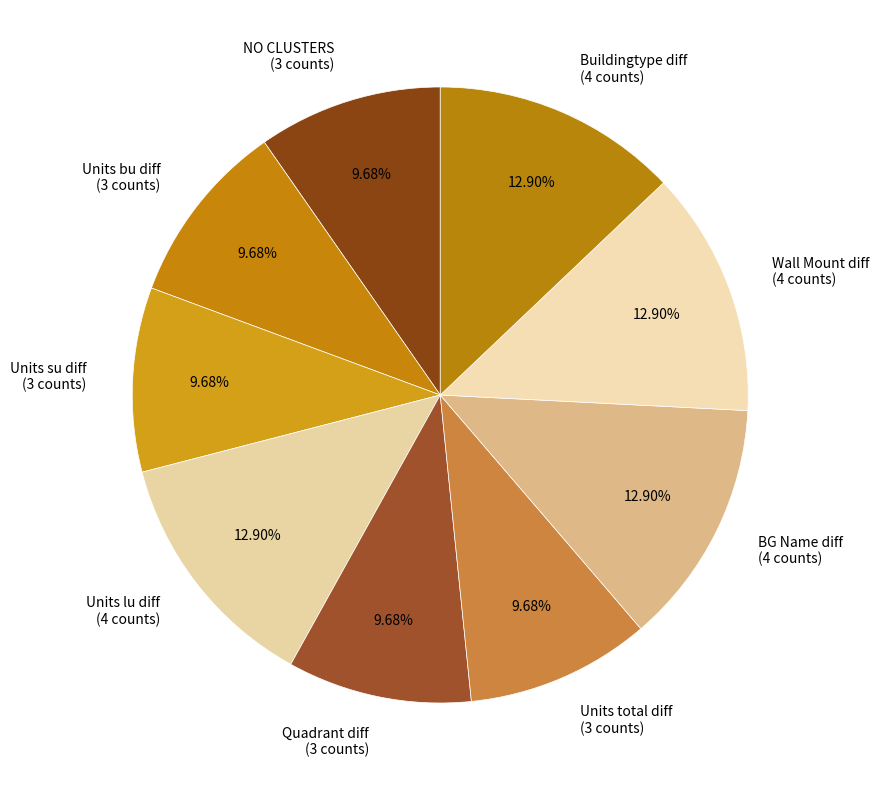

Is it true that BG Name diff is 13% of the pie?

True